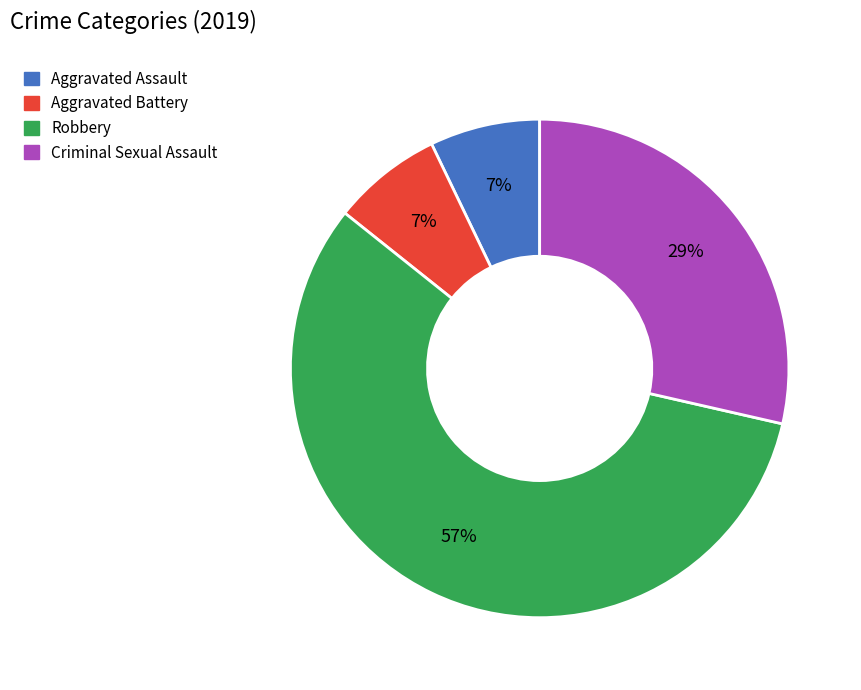

Does any single category account for the majority?

Yes